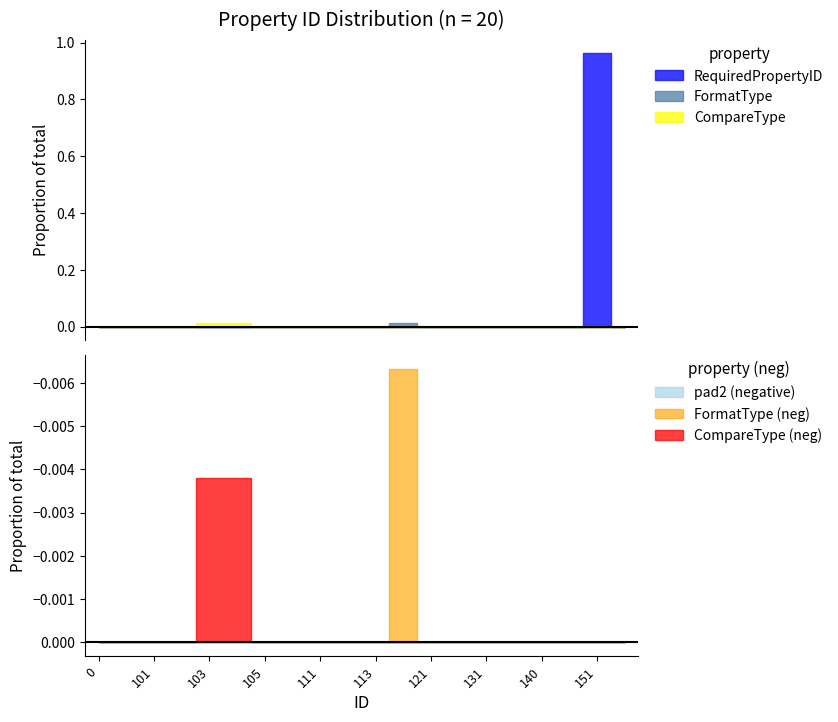

Between 102 and 104, which is larger?

102